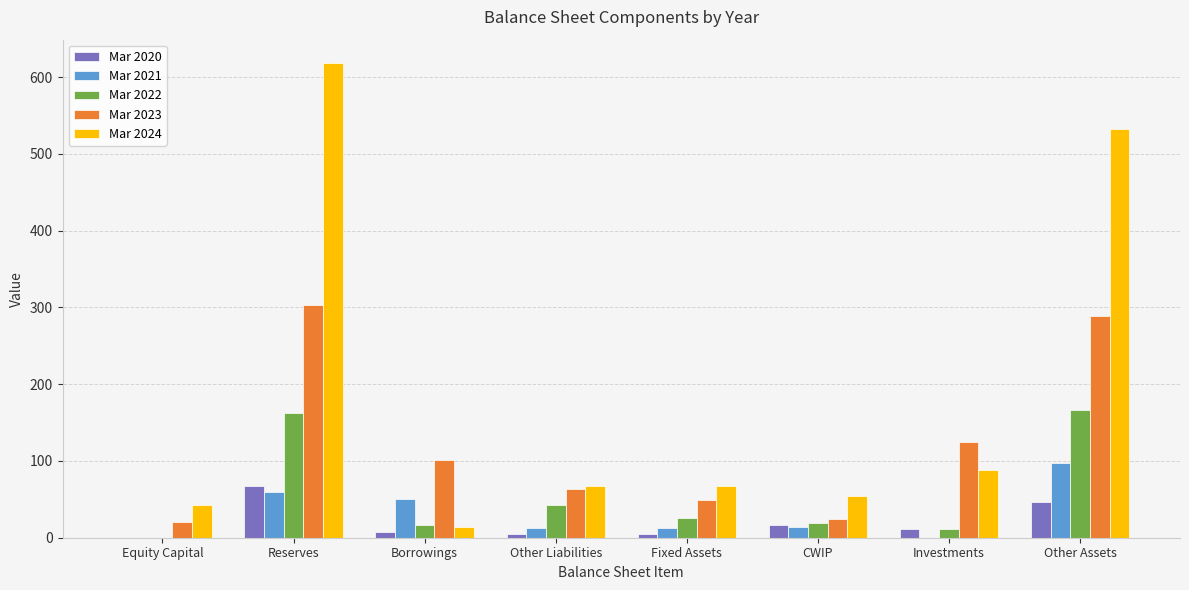

Read the Mar 2022 value at CWIP, to the nearest 5.

20